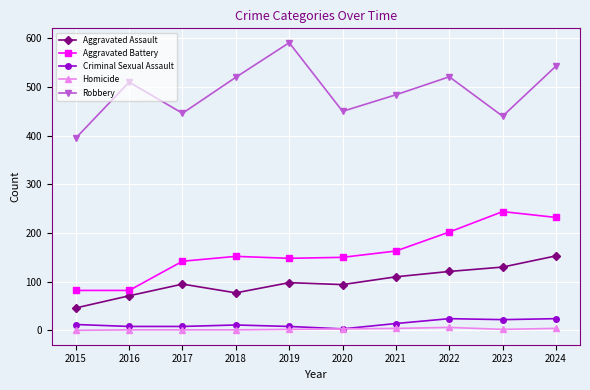

What is the value of the Criminal Sexual Assault point at the 9th from the left?

22